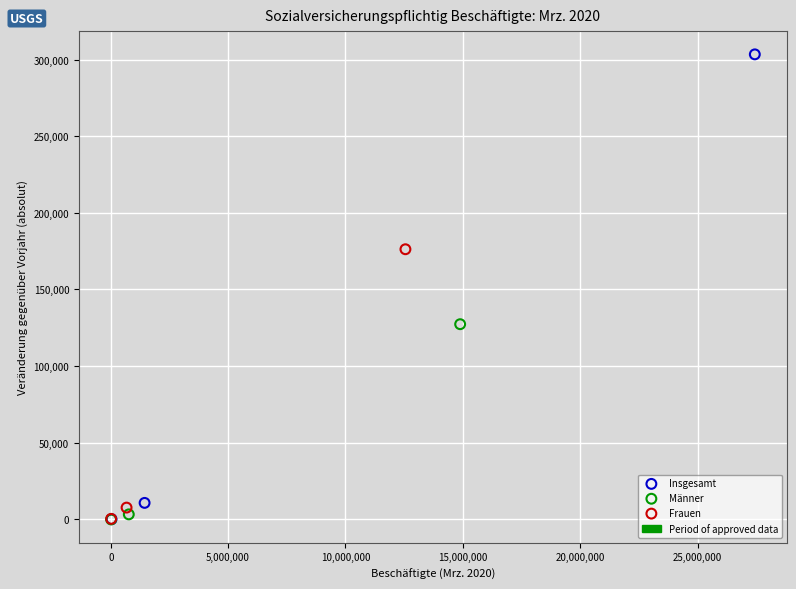

Which series reaches the maximum Y coordinate?

Insgesamt